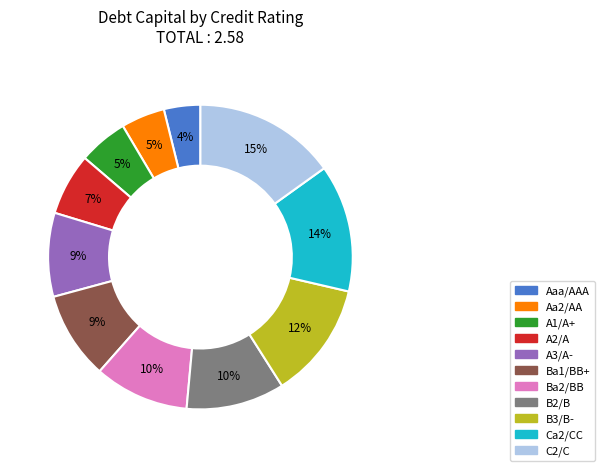

Count the number of slices in the pie.

11